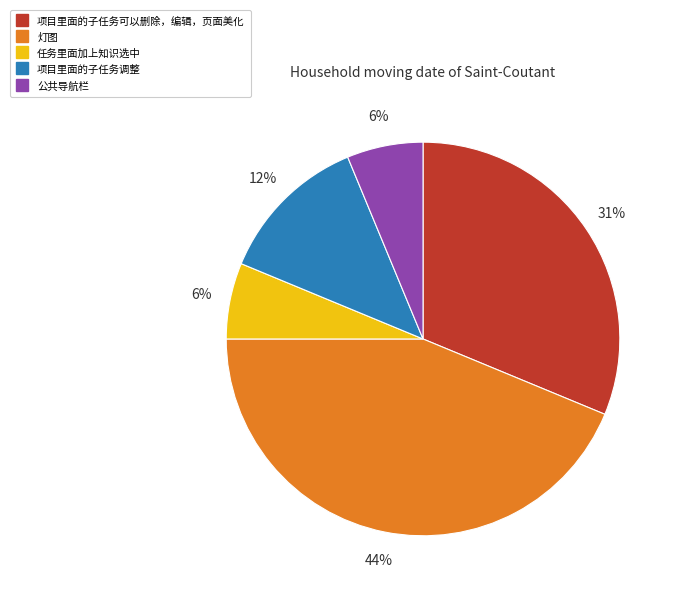

What is the ratio of the value at 项目里面的子任务可以删除，编辑，页面美化 to the value at 灯图?

0.7